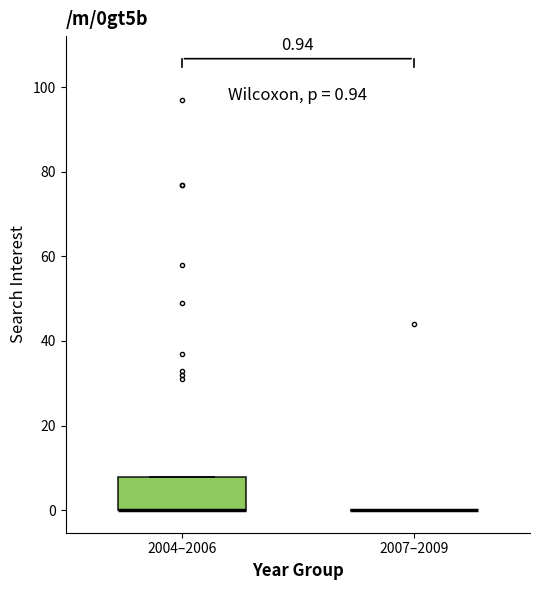

Which box is the tallest, from its lower edge to its upper edge?

2004–2006